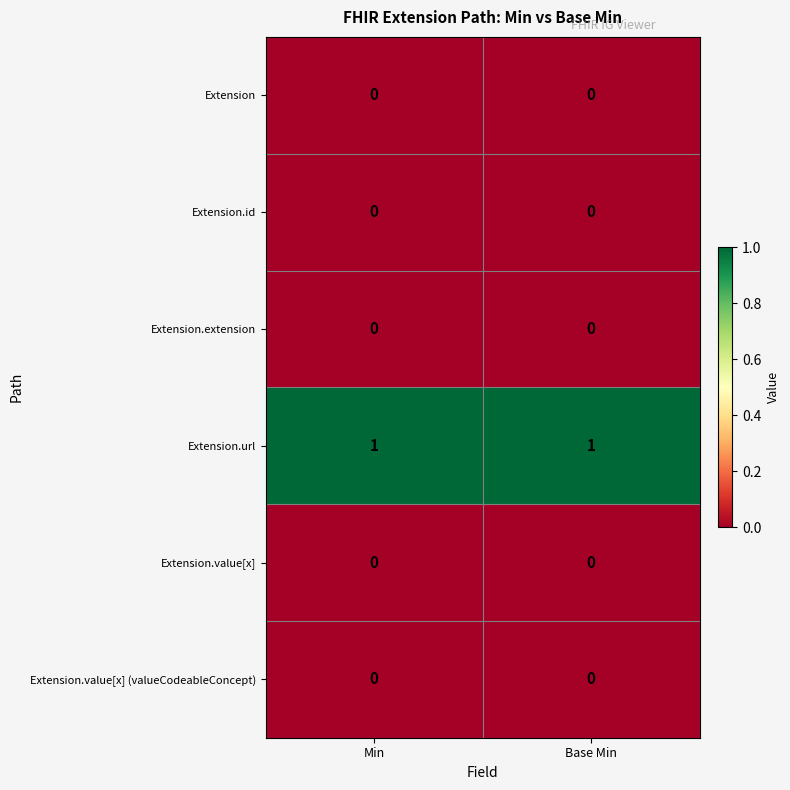

Which series has the largest total across all categories?

Extension.url